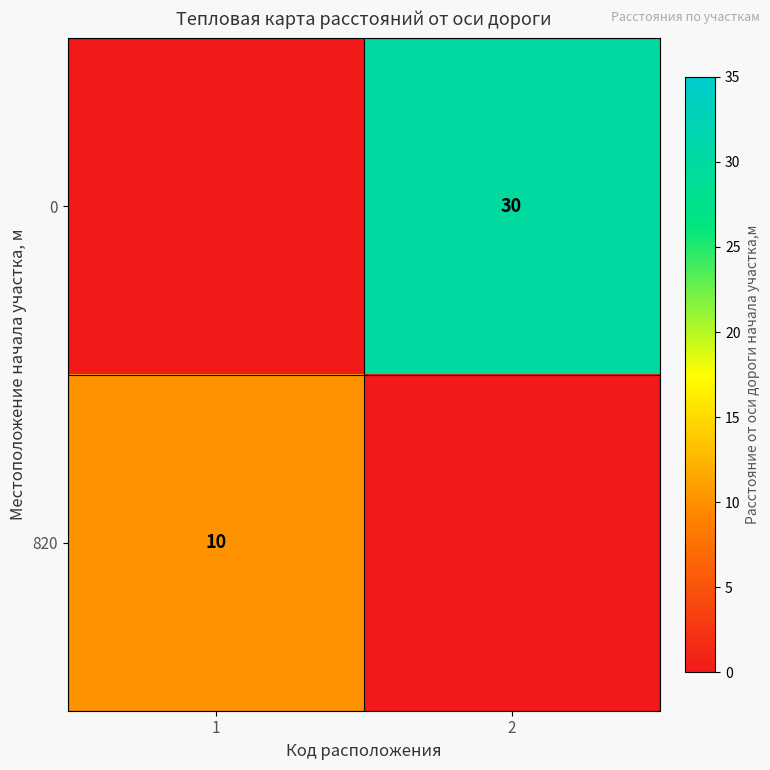

The 0 series shows 39 at 2. True or false?

False